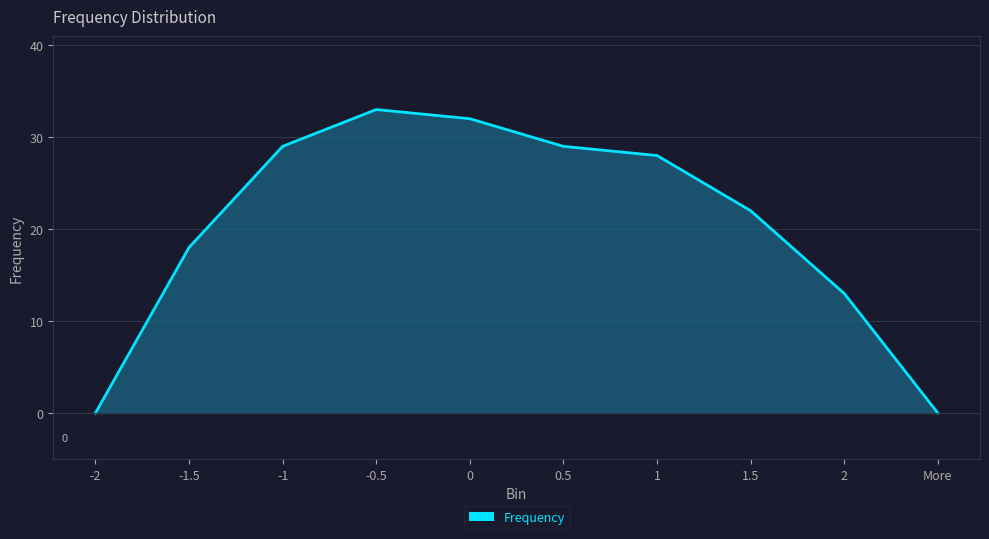

At which label does the data first exceed 28?

-1